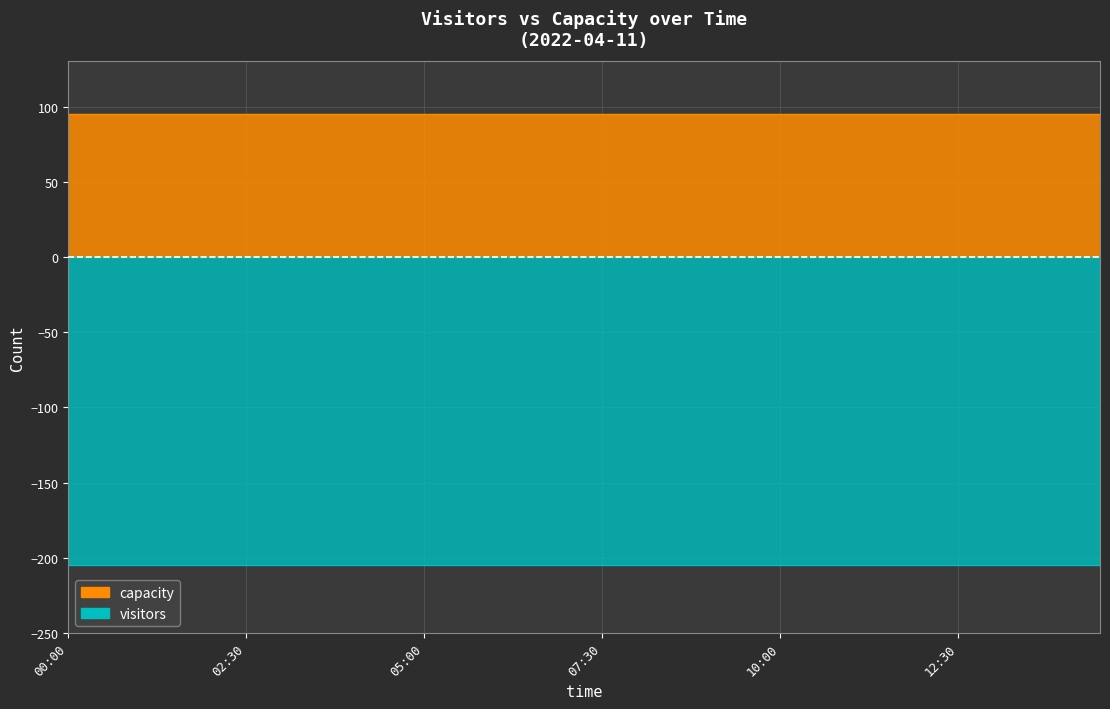

At which category is the sum across all series the highest?

00:00